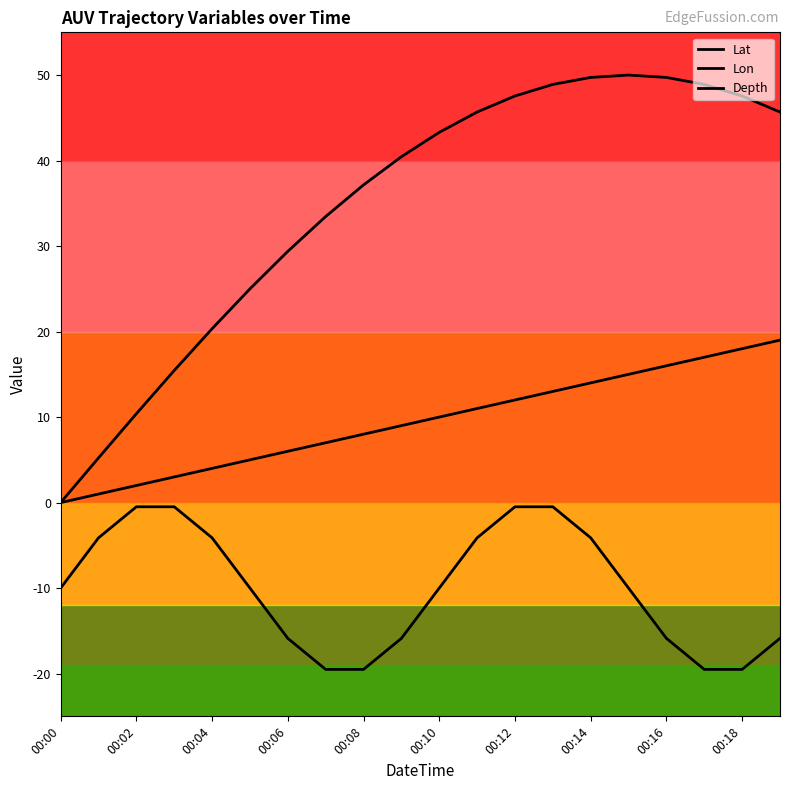

Where is Depth nearest to the value -10?

00:00